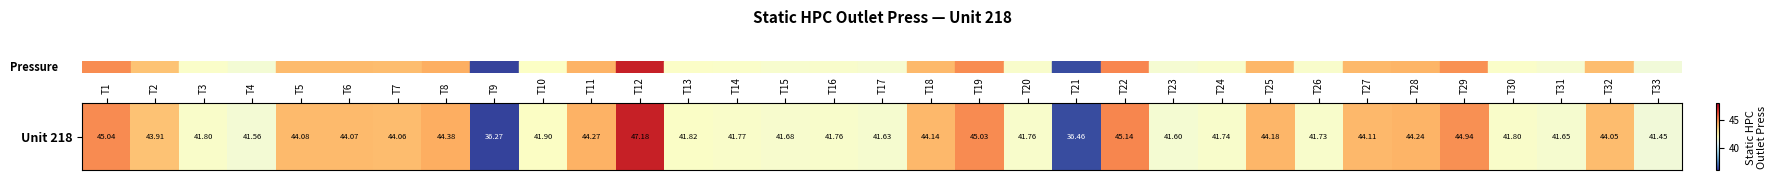

At which label is the value closest to 41?

T33